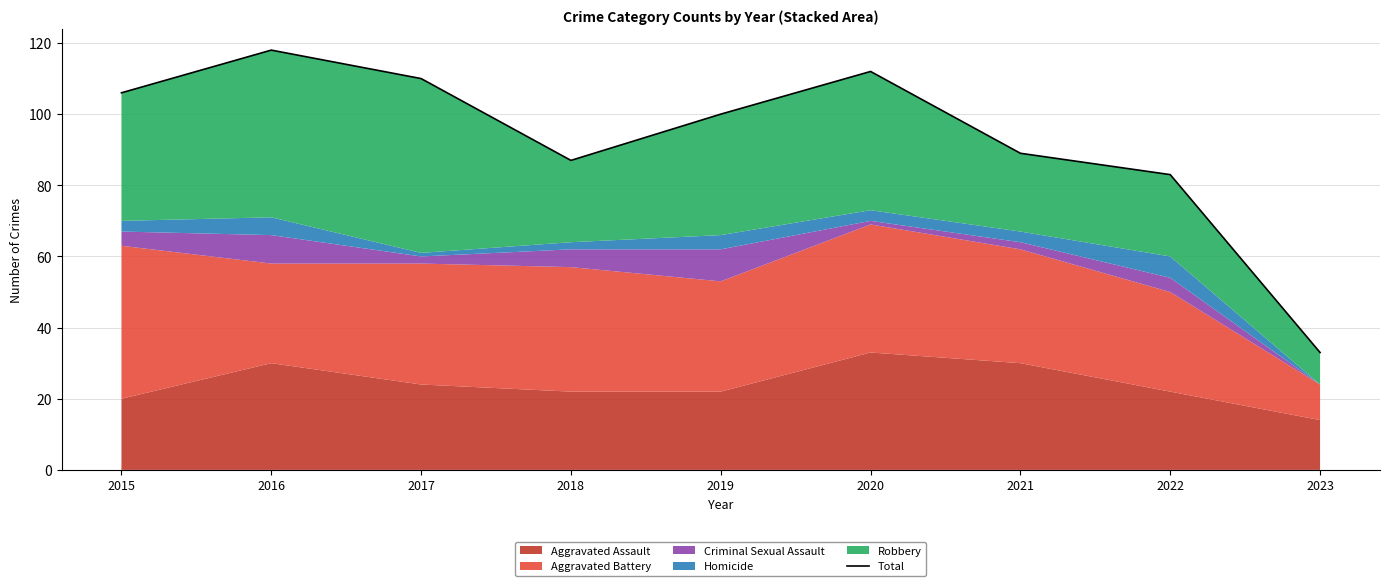

The chart shows a value of 33 at 2023. True or false?

True